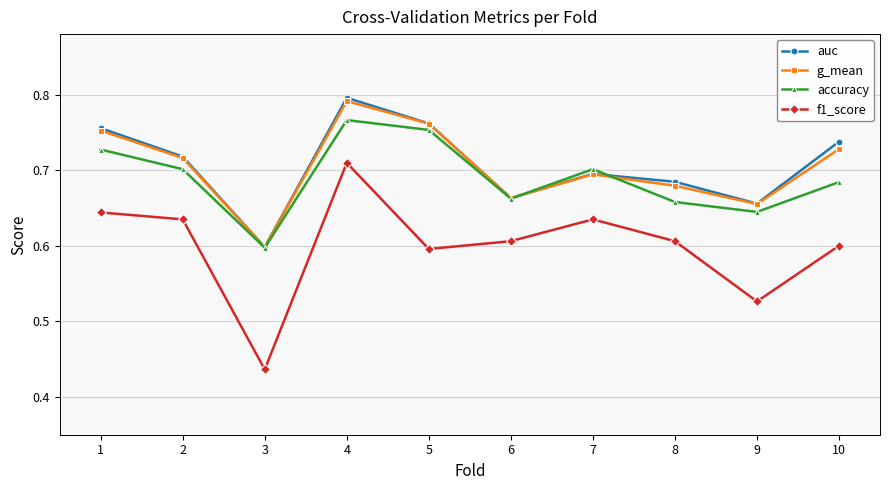

Which category has the highest value in the g_mean series?

4